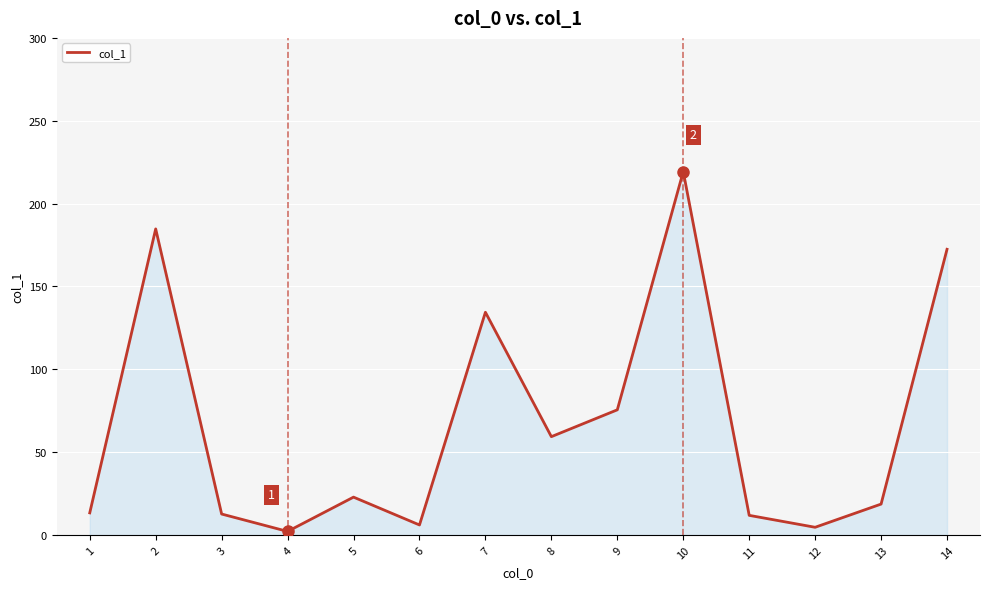

At which label is the value closest to 110?

7